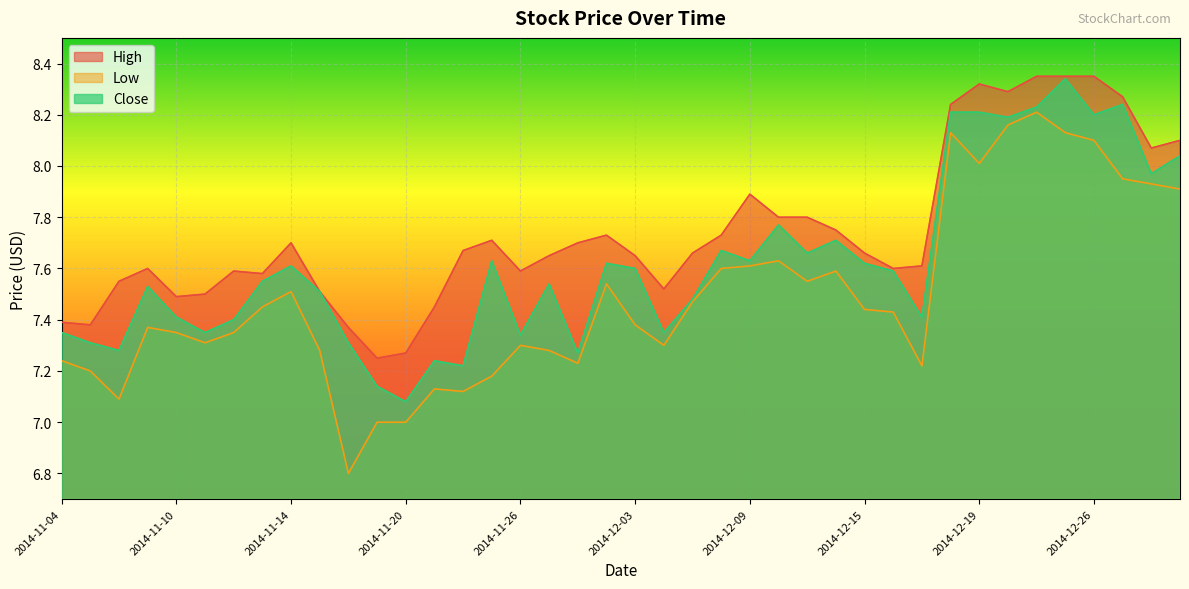

True or false: Low and Close cross at least once.

False